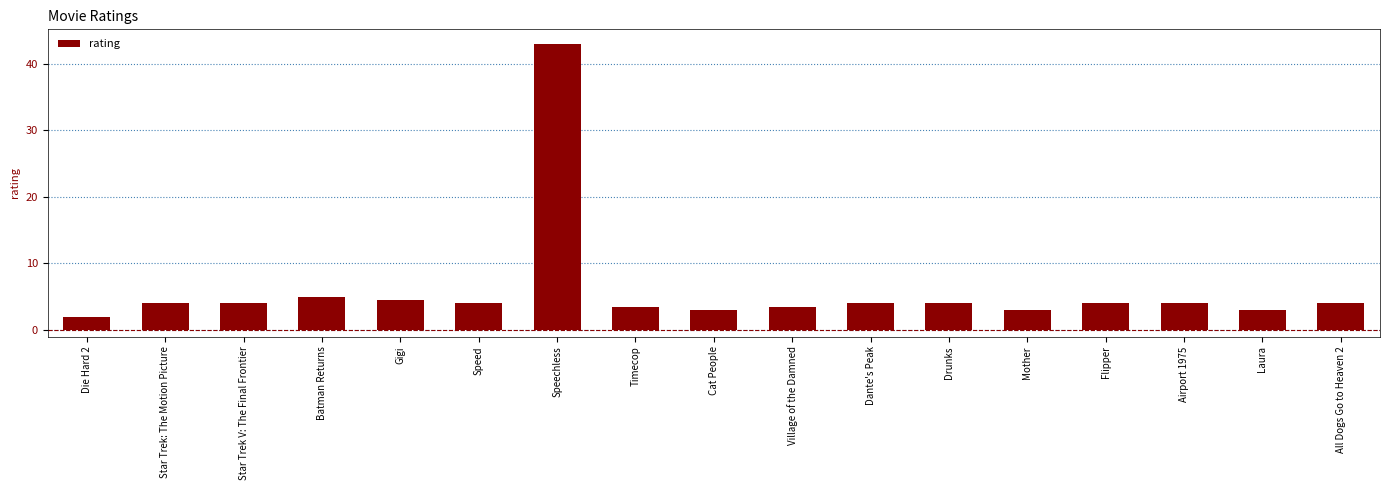

What position from the left is Village of the Damned?

10